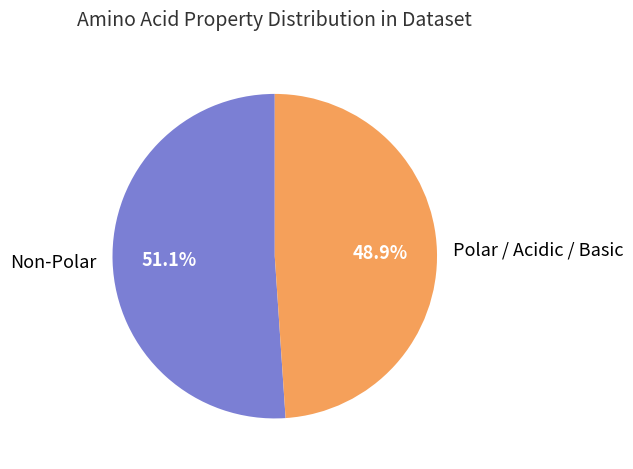

True or false: Non-Polar accounts for 44% of the total.

False